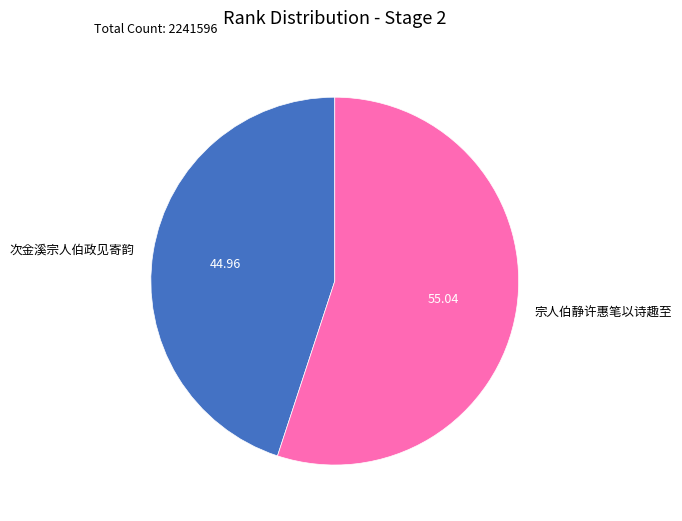

True or false: 宗人伯静许惠笔以诗趣至 accounts for 55% of the total.

True